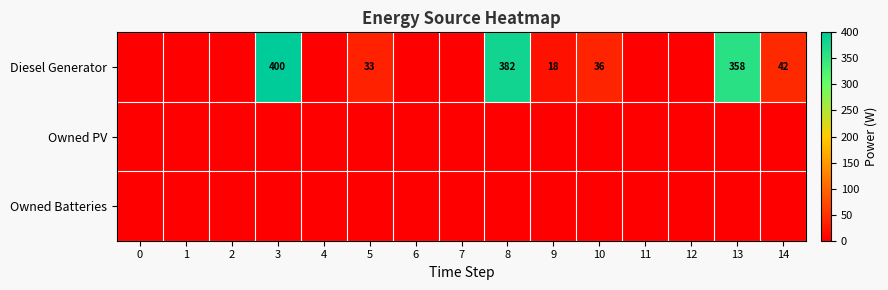

Is it true that Diesel Generator equals 42 at 14?

True